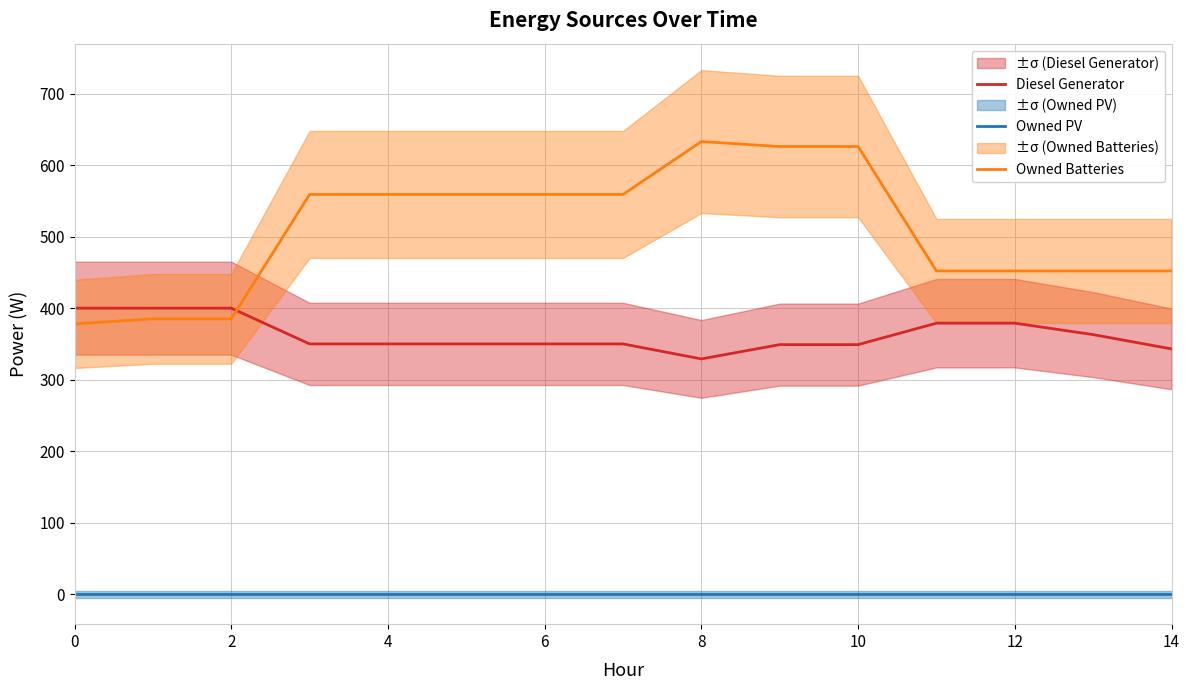

True or false: Diesel Generator and Owned PV intersect in this chart.

False